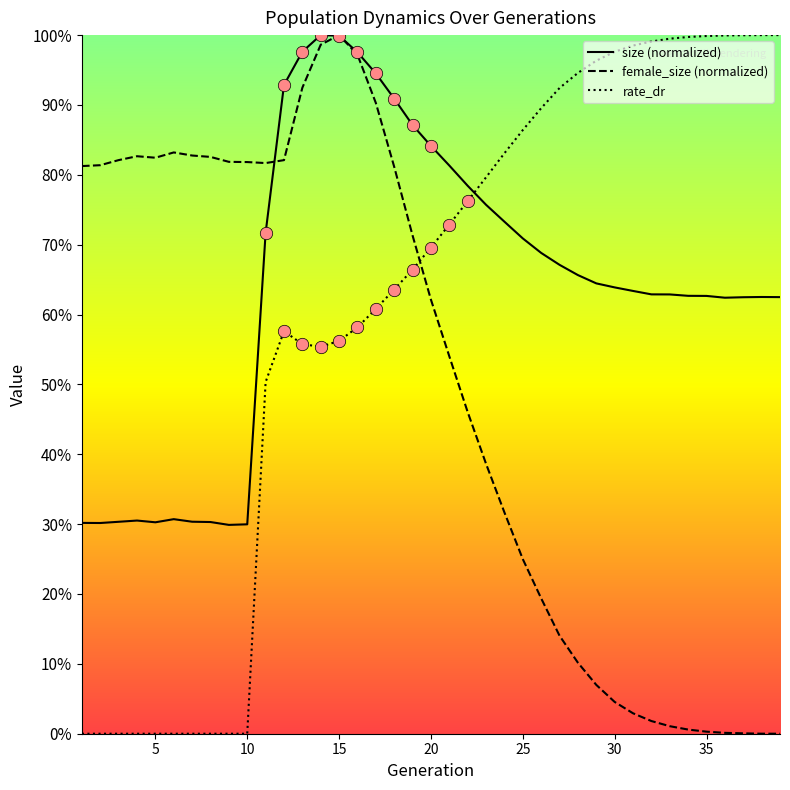

What are all the series names shown in the legend?

size (normalized), female_size (normalized), rate_dr